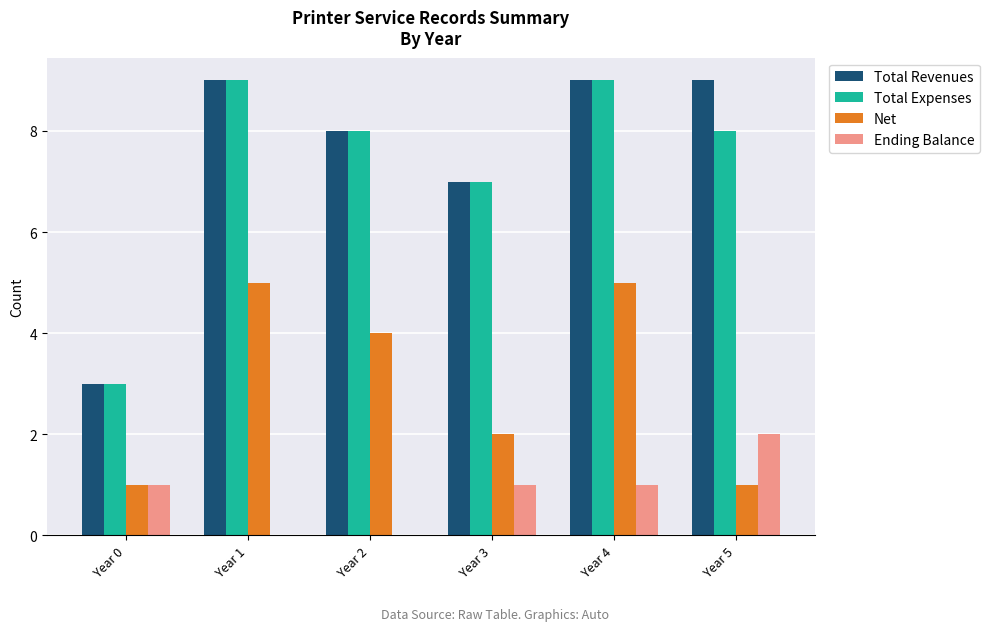

At which category is the sum across all series the highest?

Year 4